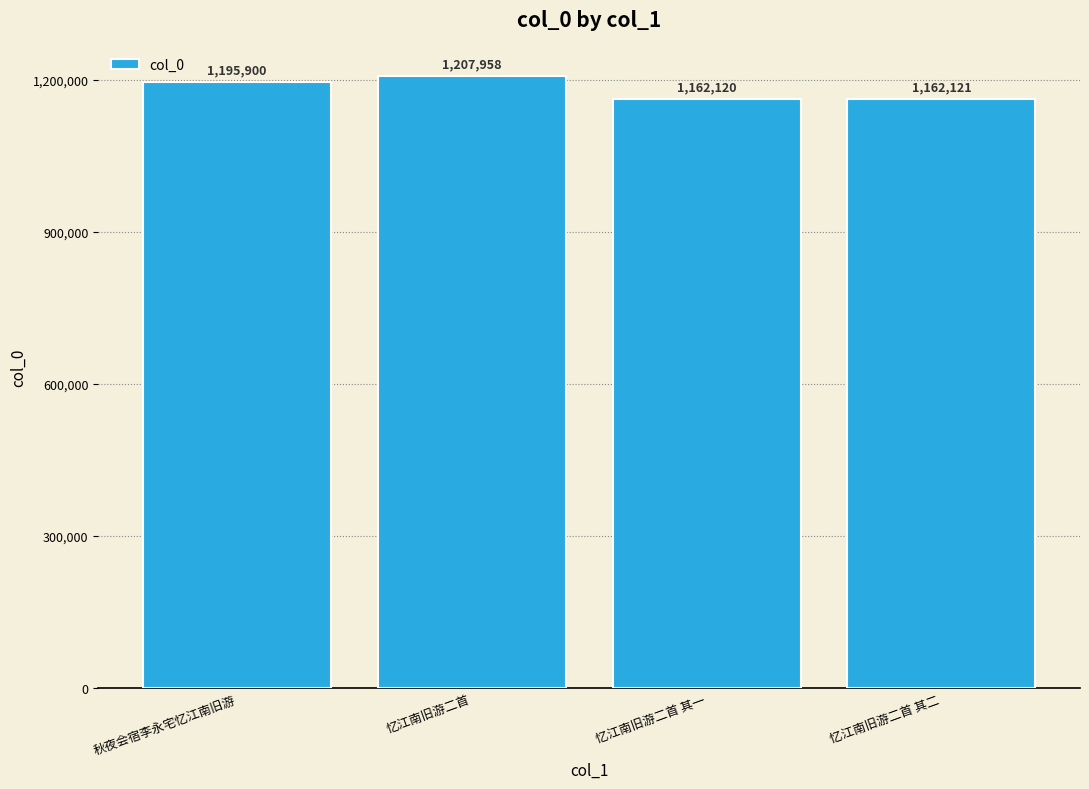

Are the bars horizontal?

No